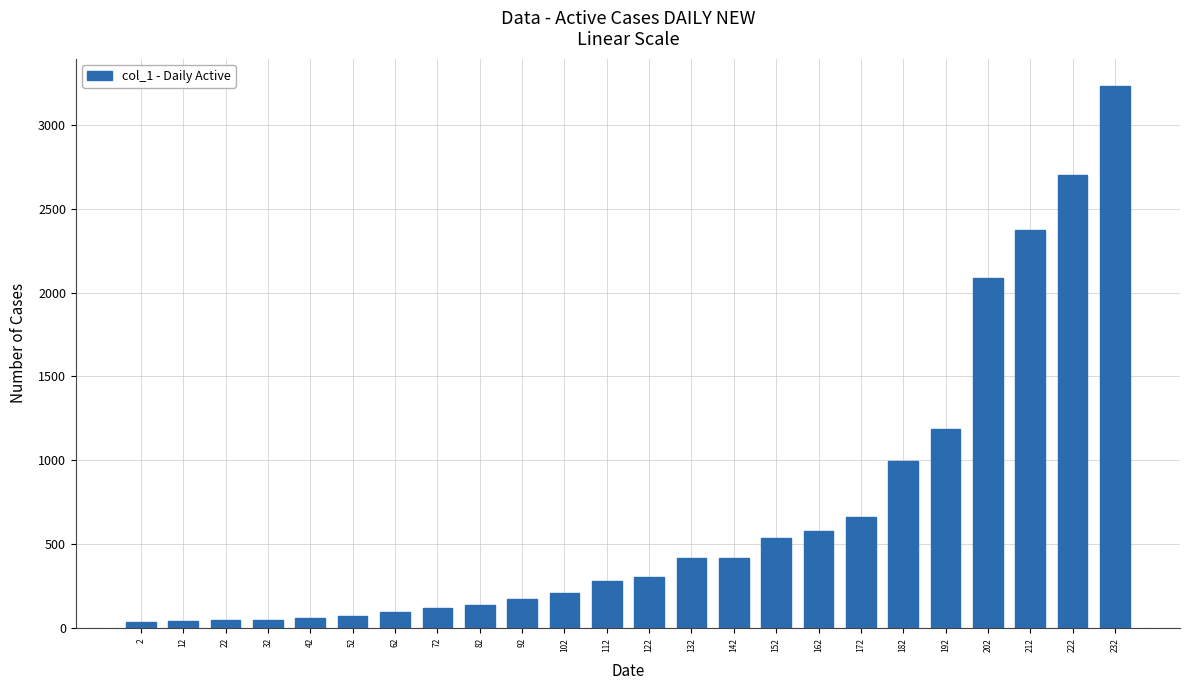

How many bars are there in total?

24